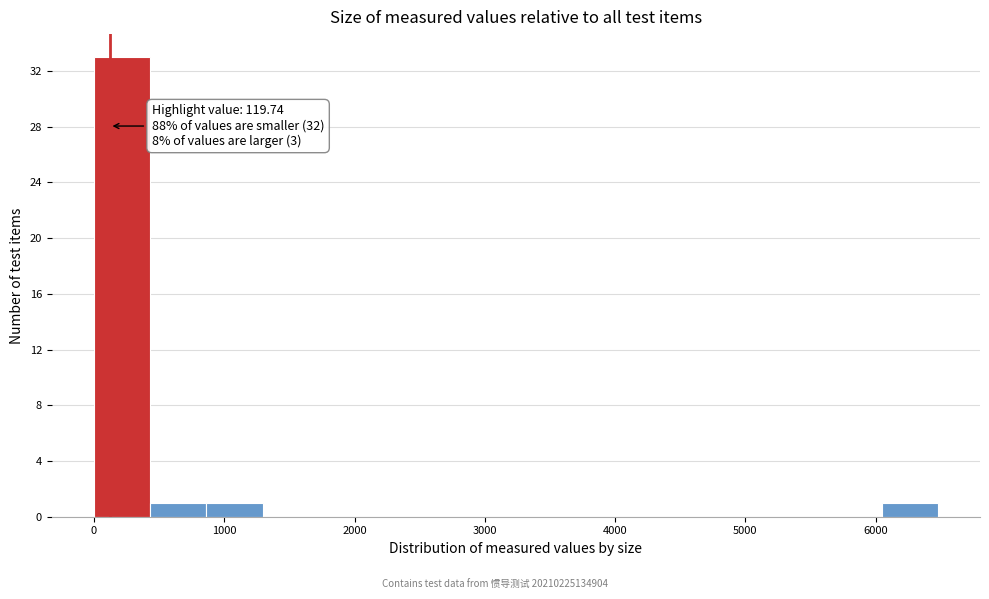

Which range on the x-axis has the tallest bar?

0 to 400